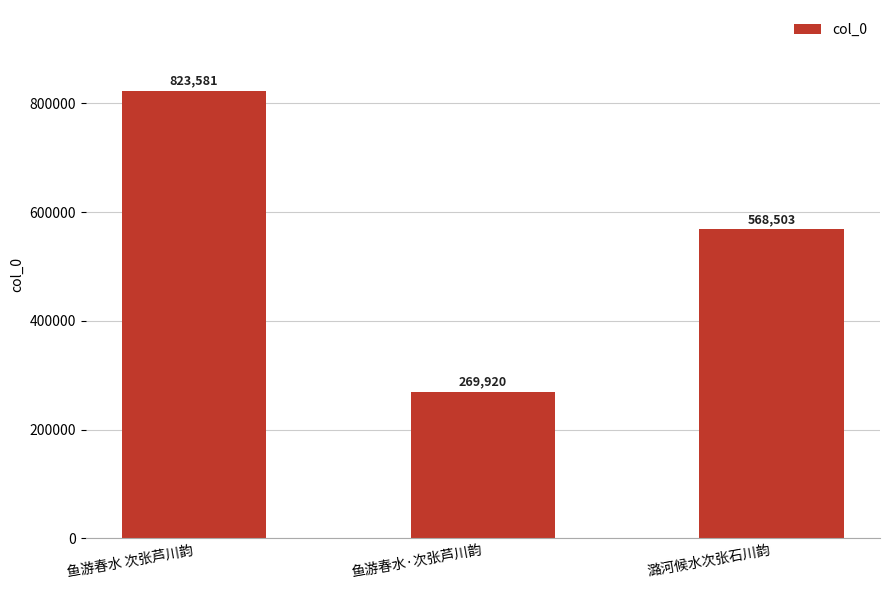

Reading left to right, extract all data points from this chart.

823581	269920	568503